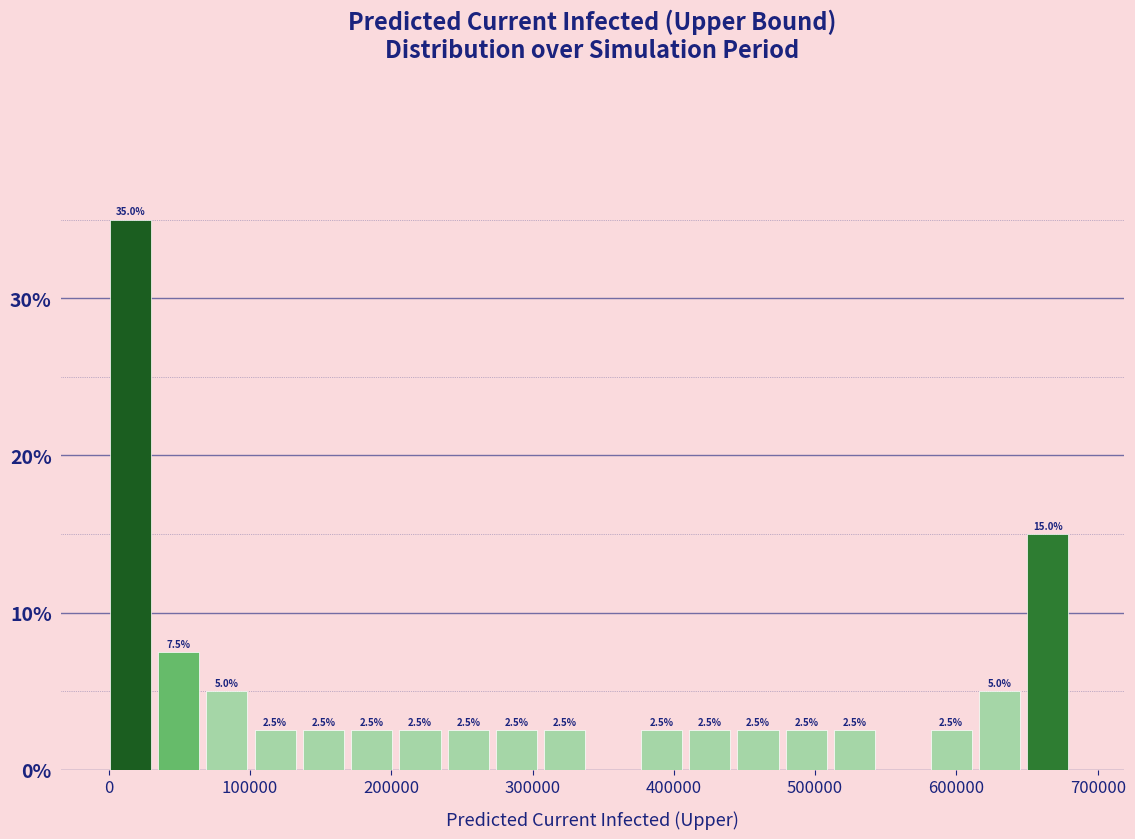

Read against the x-axis, roughly where is the centre of the tallest bar?

20000